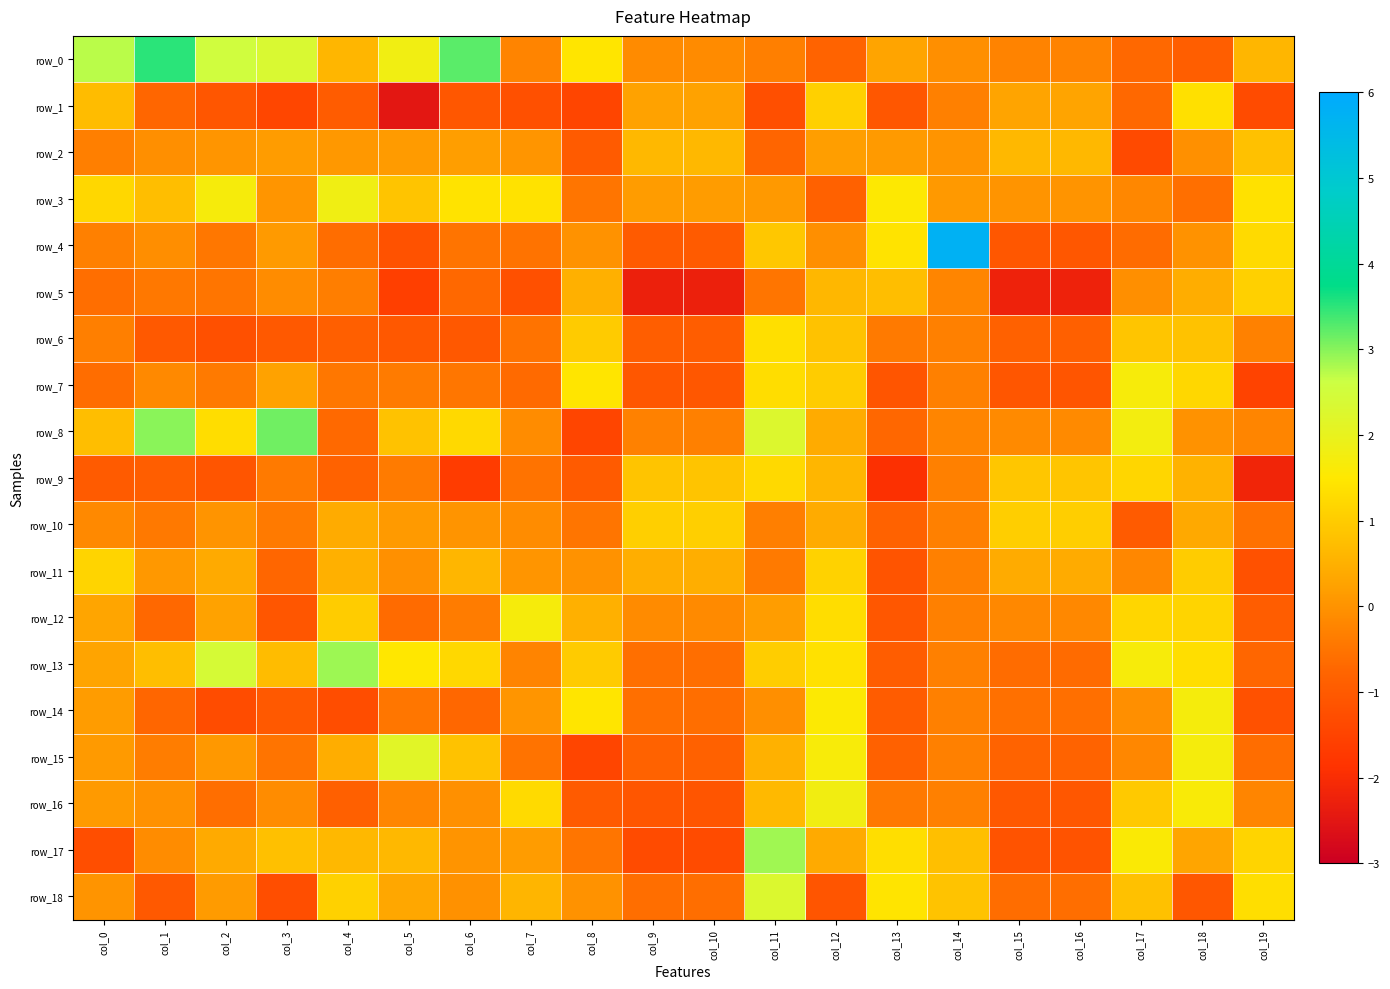

Reading right to left, transcribe all the data shown in this chart.

row_0: col_19=0.6	col_18=-0.9	col_17=-0.7	col_16=-0.3	col_15=-0.3	col_14=-0.1	col_13=0.3	col_12=-0.8	col_11=-0.3	col_10=-0.1	col_9=-0.1	col_8=1.5	col_7=-0.3	col_6=3.2	col_5=1.8	col_4=0.6	col_3=2.3	col_2=2.5	col_1=3.5	col_0=2.7
row_1: col_19=-1.3	col_18=1.4	col_17=-0.7	col_16=0.3	col_15=0.3	col_14=-0.3	col_13=-1.1	col_12=1.1	col_11=-1.2	col_10=0.3	col_9=0.3	col_8=-1.5	col_7=-1.2	col_6=-1.1	col_5=-2.5	col_4=-1.0	col_3=-1.4	col_2=-1.1	col_1=-0.7	col_0=0.7
row_2: col_19=0.8	col_18=-0.0	col_17=-1.4	col_16=0.6	col_15=0.6	col_14=0.0	col_13=0.1	col_12=0.2	col_11=-0.8	col_10=0.6	col_9=0.6	col_8=-1.0	col_7=0.0	col_6=0.2	col_5=0.1	col_4=0.1	col_3=0.2	col_2=0.0	col_1=-0.1	col_0=-0.3
row_3: col_19=1.4	col_18=-0.6	col_17=-0.2	col_16=0.0	col_15=0.0	col_14=0.1	col_13=1.5	col_12=-0.9	col_11=0.1	col_10=0.2	col_9=0.1	col_8=-0.5	col_7=1.4	col_6=1.4	col_5=0.9	col_4=1.8	col_3=0.0	col_2=1.7	col_1=0.7	col_0=1.2
row_4: col_19=1.3	col_18=-0.0	col_17=-0.6	col_16=-1.1	col_15=-1.1	col_14=5.7	col_13=1.4	col_12=-0.1	col_11=0.9	col_10=-1.0	col_9=-1.0	col_8=0.0	col_7=-0.5	col_6=-0.5	col_5=-1.2	col_4=-0.6	col_3=0.1	col_2=-0.5	col_1=-0.1	col_0=-0.3
row_5: col_19=1.1	col_18=0.4	col_17=-0.1	col_16=-2.2	col_15=-2.2	col_14=-0.2	col_13=0.8	col_12=0.6	col_11=-0.5	col_10=-2.3	col_9=-2.3	col_8=0.5	col_7=-1.2	col_6=-0.7	col_5=-1.6	col_4=-0.3	col_3=-0.1	col_2=-0.5	col_1=-0.4	col_0=-0.6
row_6: col_19=-0.3	col_18=0.8	col_17=0.9	col_16=-0.9	col_15=-0.9	col_14=-0.3	col_13=-0.4	col_12=0.8	col_11=1.3	col_10=-0.9	col_9=-0.9	col_8=1.0	col_7=-0.5	col_6=-1.0	col_5=-1.0	col_4=-0.9	col_3=-1.0	col_2=-1.2	col_1=-1.0	col_0=-0.3
row_7: col_19=-1.5	col_18=1.2	col_17=1.7	col_16=-1.1	col_15=-1.1	col_14=-0.3	col_13=-1.1	col_12=1.0	col_11=1.3	col_10=-1.1	col_9=-1.0	col_8=1.5	col_7=-0.7	col_6=-0.5	col_5=-0.4	col_4=-0.5	col_3=0.3	col_2=-0.4	col_1=-0.2	col_0=-0.6
row_8: col_19=-0.2	col_18=-0.0	col_17=1.7	col_16=-0.1	col_15=-0.2	col_14=-0.2	col_13=-0.7	col_12=0.4	col_11=2.3	col_10=-0.3	col_9=-0.3	col_8=-1.5	col_7=-0.1	col_6=1.2	col_5=0.8	col_4=-0.7	col_3=3.1	col_2=1.3	col_1=3.0	col_0=0.8
row_9: col_19=-2.2	col_18=0.5	col_17=1.2	col_16=0.9	col_15=0.9	col_14=-0.3	col_13=-1.9	col_12=0.6	col_11=1.2	col_10=0.9	col_9=0.9	col_8=-1.0	col_7=-0.5	col_6=-1.7	col_5=-0.4	col_4=-0.8	col_3=-0.4	col_2=-1.1	col_1=-0.9	col_0=-1.0
row_10: col_19=-0.5	col_18=0.4	col_17=-1.0	col_16=1.0	col_15=1.0	col_14=-0.3	col_13=-0.8	col_12=0.4	col_11=-0.3	col_10=1.0	col_9=1.1	col_8=-0.5	col_7=-0.1	col_6=0.0	col_5=0.1	col_4=0.4	col_3=-0.4	col_2=0.0	col_1=-0.4	col_0=-0.2
row_11: col_19=-1.2	col_18=1.0	col_17=-0.2	col_16=0.4	col_15=0.4	col_14=-0.3	col_13=-1.1	col_12=1.1	col_11=-0.4	col_10=0.5	col_9=0.5	col_8=0.0	col_7=0.0	col_6=0.6	col_5=-0.0	col_4=0.5	col_3=-0.7	col_2=0.4	col_1=0.1	col_0=1.1
row_12: col_19=-0.9	col_18=1.1	col_17=1.2	col_16=-0.2	col_15=-0.2	col_14=-0.3	col_13=-1.1	col_12=1.3	col_11=0.2	col_10=-0.1	col_9=-0.1	col_8=0.5	col_7=1.7	col_6=-0.4	col_5=-0.7	col_4=1.0	col_3=-1.1	col_2=0.3	col_1=-0.7	col_0=0.3
row_13: col_19=-0.7	col_18=1.3	col_17=1.7	col_16=-0.6	col_15=-0.6	col_14=-0.3	col_13=-0.9	col_12=1.4	col_11=1.0	col_10=-0.6	col_9=-0.6	col_8=1.0	col_7=-0.3	col_6=1.2	col_5=1.5	col_4=2.9	col_3=0.7	col_2=2.4	col_1=0.7	col_0=0.3
row_14: col_19=-1.2	col_18=1.7	col_17=-0.1	col_16=-0.6	col_15=-0.6	col_14=-0.3	col_13=-1.0	col_12=1.6	col_11=-0.0	col_10=-0.6	col_9=-0.6	col_8=1.5	col_7=0.0	col_6=-0.7	col_5=-0.5	col_4=-1.3	col_3=-1.0	col_2=-1.3	col_1=-0.7	col_0=0.2
row_15: col_19=-0.6	col_18=1.7	col_17=-0.2	col_16=-0.8	col_15=-0.8	col_14=-0.3	col_13=-0.9	col_12=1.6	col_11=0.5	col_10=-0.8	col_9=-0.8	col_8=-1.5	col_7=-0.5	col_6=0.8	col_5=2.2	col_4=0.4	col_3=-0.5	col_2=0.1	col_1=-0.3	col_0=0.1
row_16: col_19=-0.2	col_18=1.6	col_17=1.0	col_16=-1.1	col_15=-1.0	col_14=-0.3	col_13=-0.4	col_12=1.8	col_11=0.7	col_10=-1.1	col_9=-1.1	col_8=-1.0	col_7=1.3	col_6=-0.0	col_5=-0.2	col_4=-0.9	col_3=-0.1	col_2=-0.6	col_1=-0.0	col_0=0.1
row_17: col_19=1.1	col_18=0.3	col_17=1.6	col_16=-1.2	col_15=-1.1	col_14=0.8	col_13=1.3	col_12=0.4	col_11=2.9	col_10=-1.3	col_9=-1.3	col_8=-0.5	col_7=0.2	col_6=0.0	col_5=0.6	col_4=0.7	col_3=0.8	col_2=0.4	col_1=-0.1	col_0=-1.3
row_18: col_19=1.3	col_18=-1.1	col_17=0.8	col_16=-0.6	col_15=-0.6	col_14=0.8	col_13=1.4	col_12=-1.1	col_11=2.3	col_10=-0.6	col_9=-0.6	col_8=0.0	col_7=0.6	col_6=-0.0	col_5=0.3	col_4=1.1	col_3=-1.3	col_2=0.1	col_1=-1.0	col_0=0.0